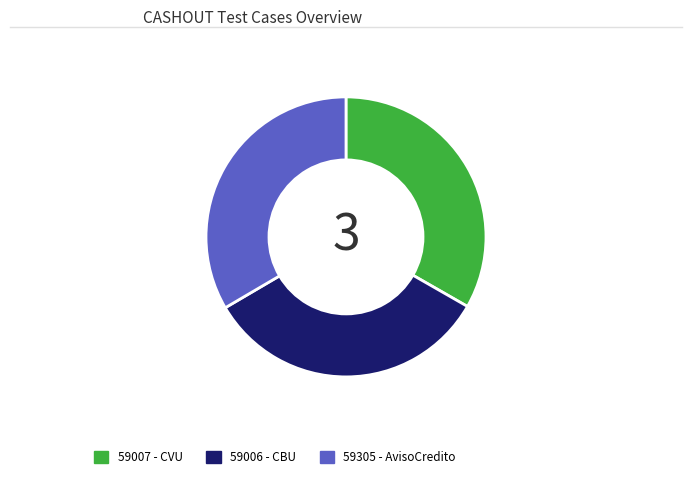

The 59007 - CVU slice represents 28% of the pie. True or false?

False